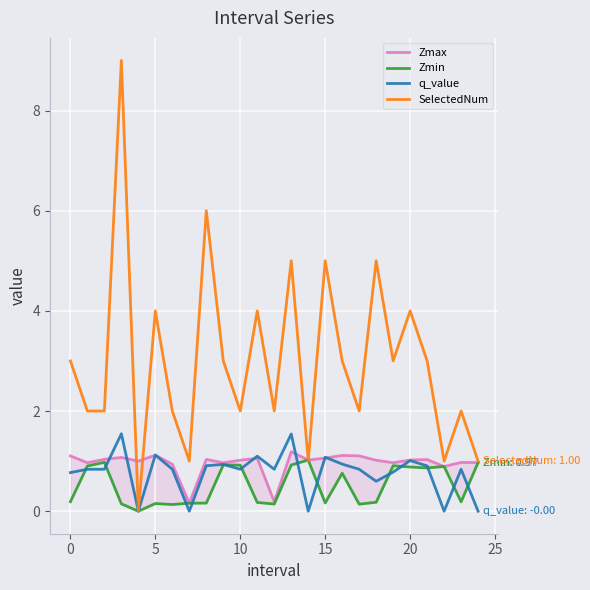

How many lines are shown in the chart?

4